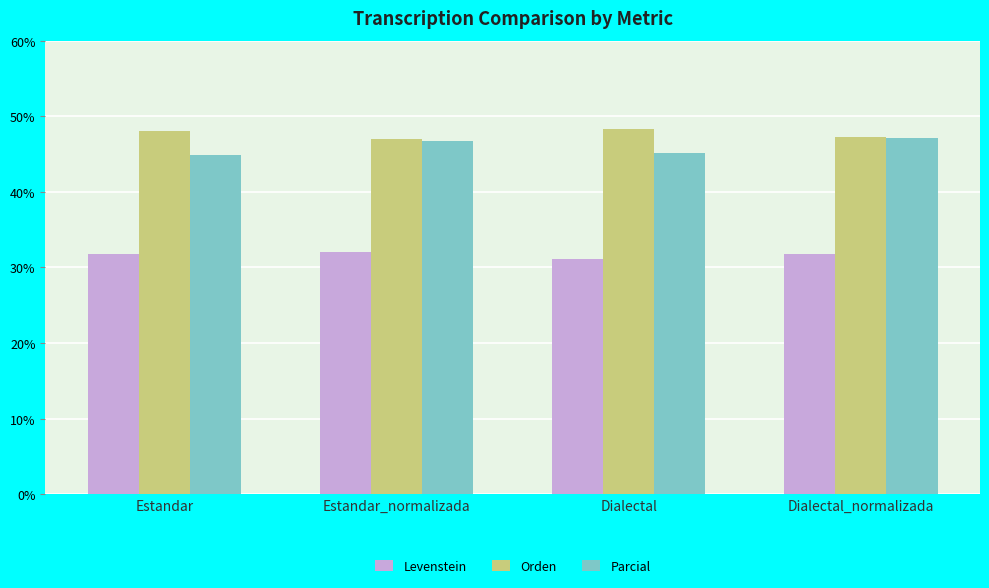

What is the difference between the maximum and minimum values in the Levenstein series?

0.9